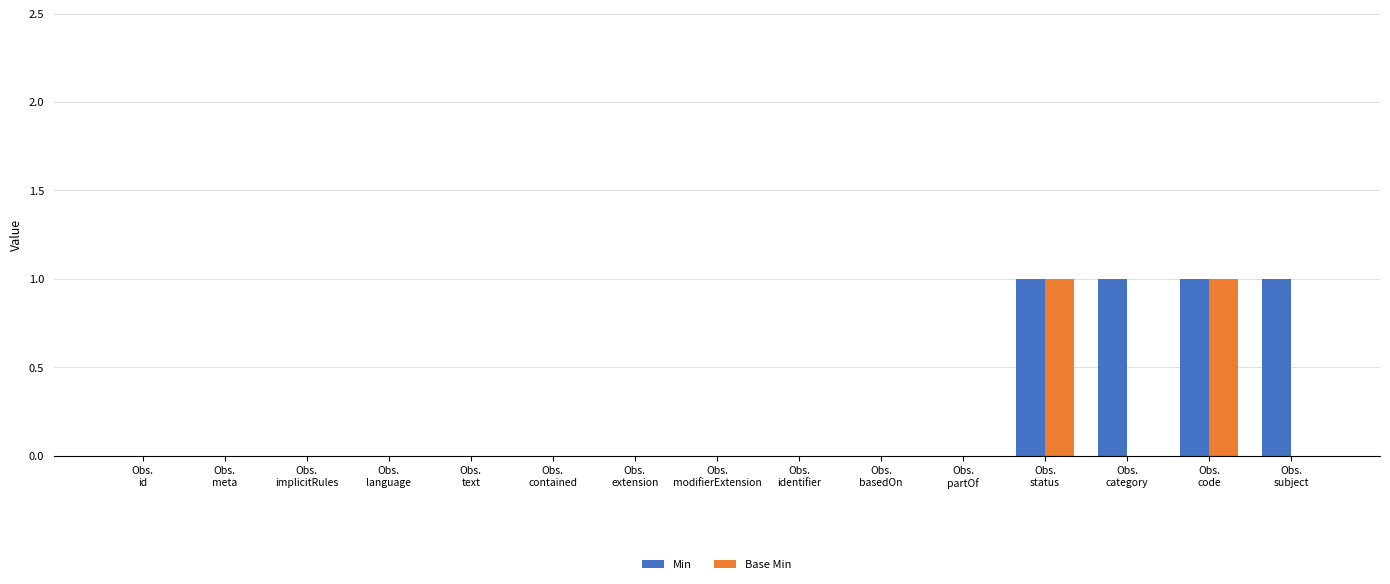

Reading left to right, list all the values displayed in this chart.

Min: Obs.
id=0	Obs.
meta=0	Obs.
implicitRules=0	Obs.
language=0	Obs.
text=0	Obs.
contained=0	Obs.
extension=0	Obs.
modifierExtension=0	Obs.
identifier=0	Obs.
basedOn=0	Obs.
partOf=0	Obs.
status=1	Obs.
category=1	Obs.
code=1	Obs.
subject=1
Base Min: Obs.
id=0	Obs.
meta=0	Obs.
implicitRules=0	Obs.
language=0	Obs.
text=0	Obs.
contained=0	Obs.
extension=0	Obs.
modifierExtension=0	Obs.
identifier=0	Obs.
basedOn=0	Obs.
partOf=0	Obs.
status=1	Obs.
category=0	Obs.
code=1	Obs.
subject=0